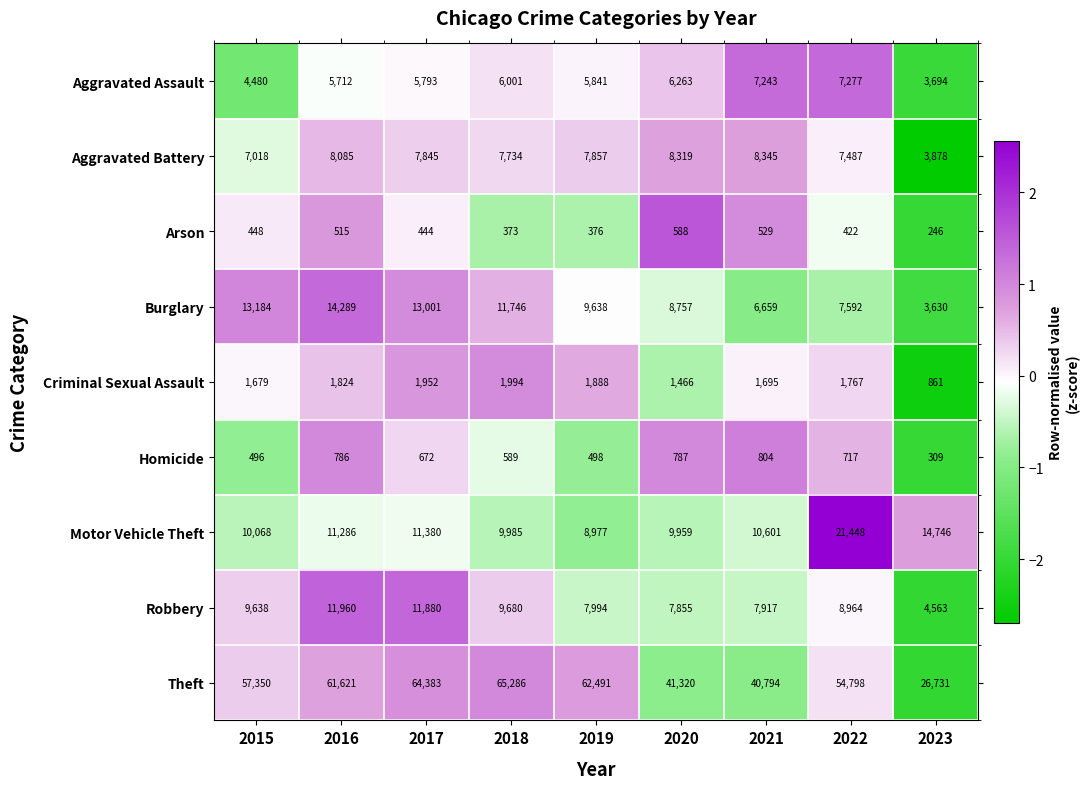

Which series has the widest spread of values?

Theft